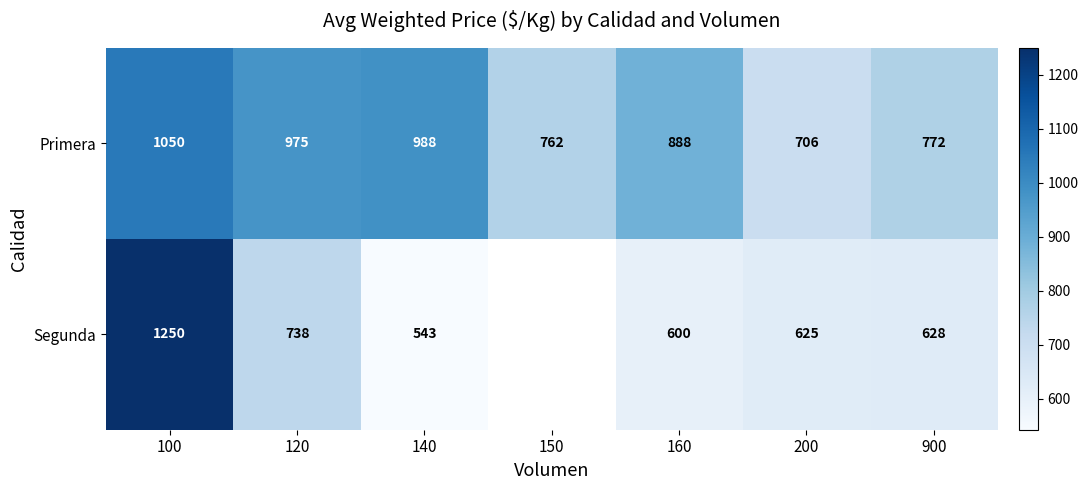

Rank the series at 140 from lowest to highest value.

Segunda, Primera